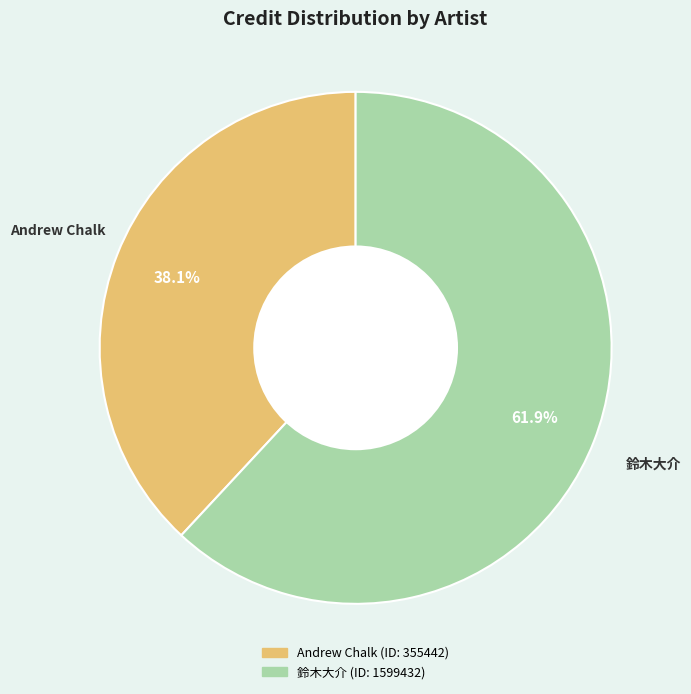

Does any single category account for the majority?

Yes